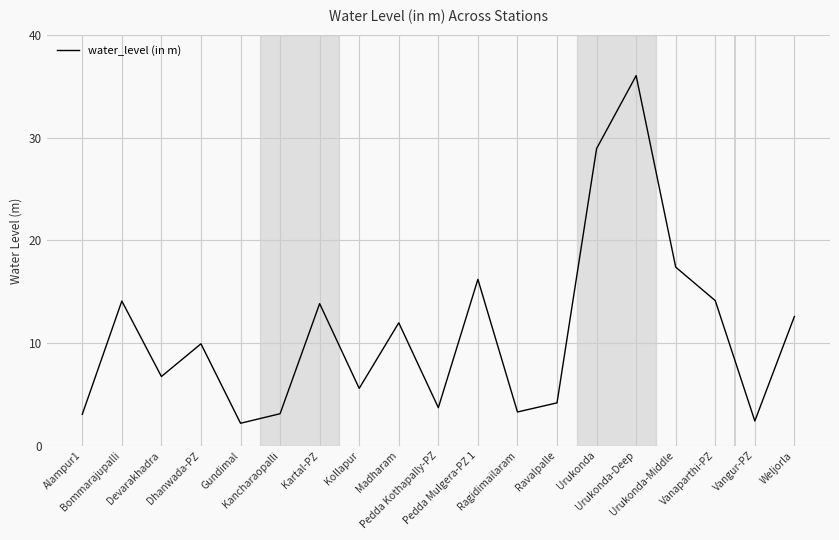

The value at Kollapur is 2.2. True or false?

False